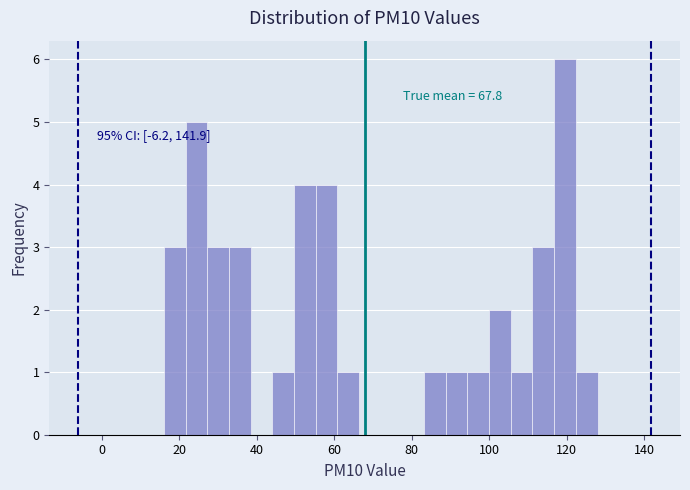

Read against the x-axis, roughly where is the centre of the tallest bar?

120